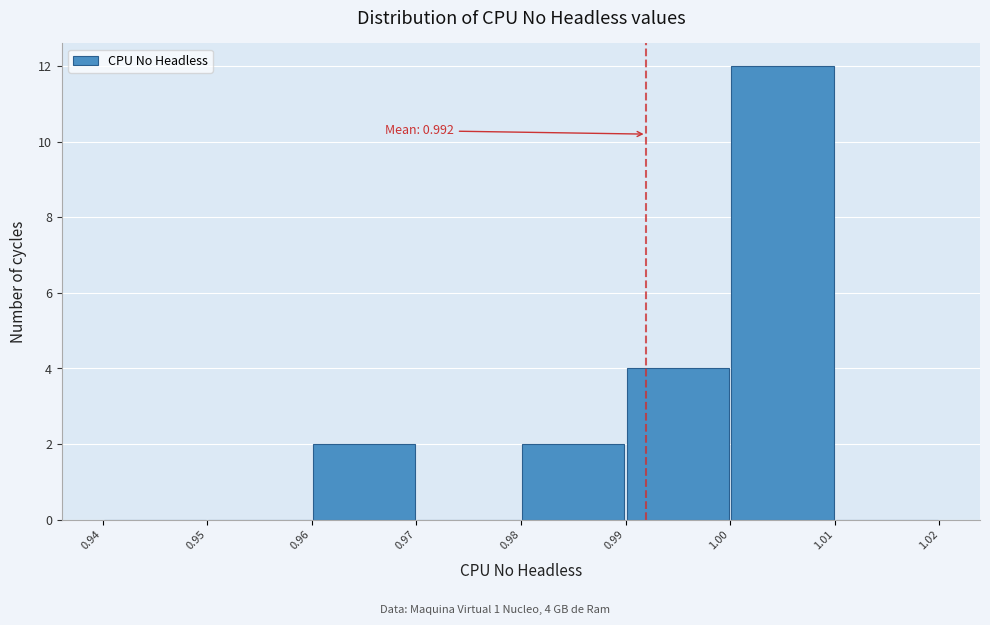

Over which range of the x-axis is the bar tallest?

1.00 to 1.01